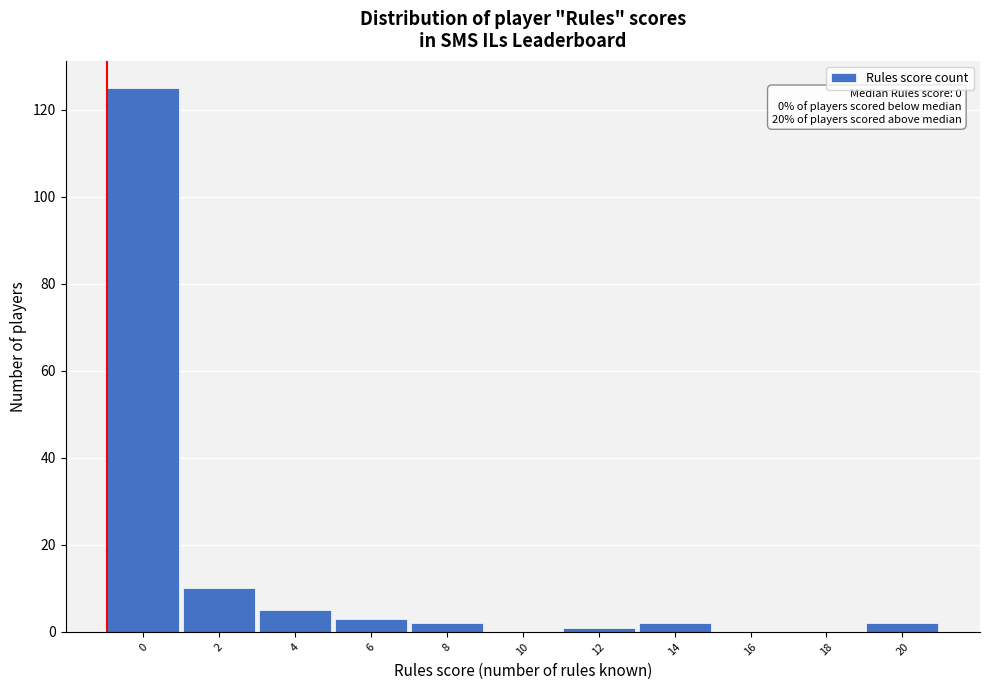

Reading left to right, list all the values displayed in this chart.

0=125	2=10	4=5	6=3	8=2	10=0	12=1	14=2	16=0	18=0	20=2